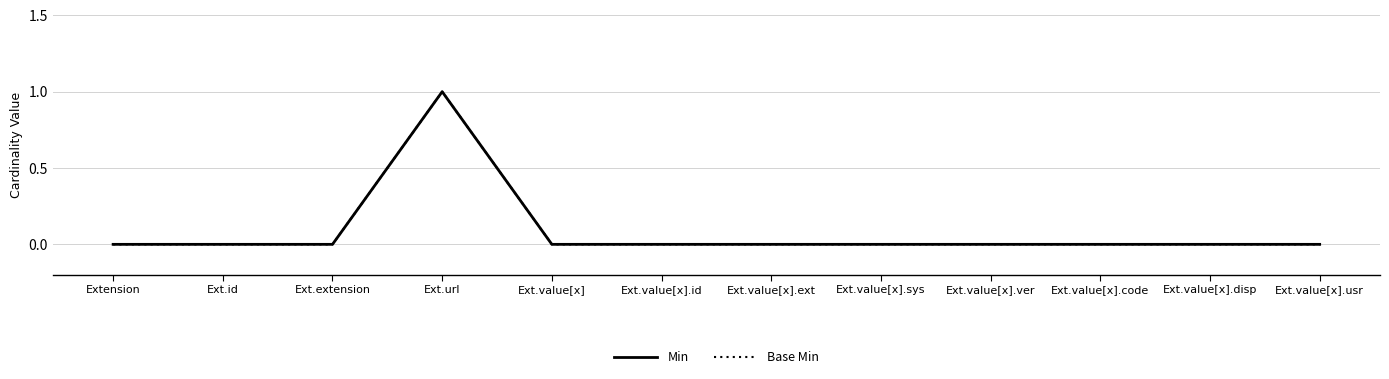

What position from the right is Ext.value[x]?

8